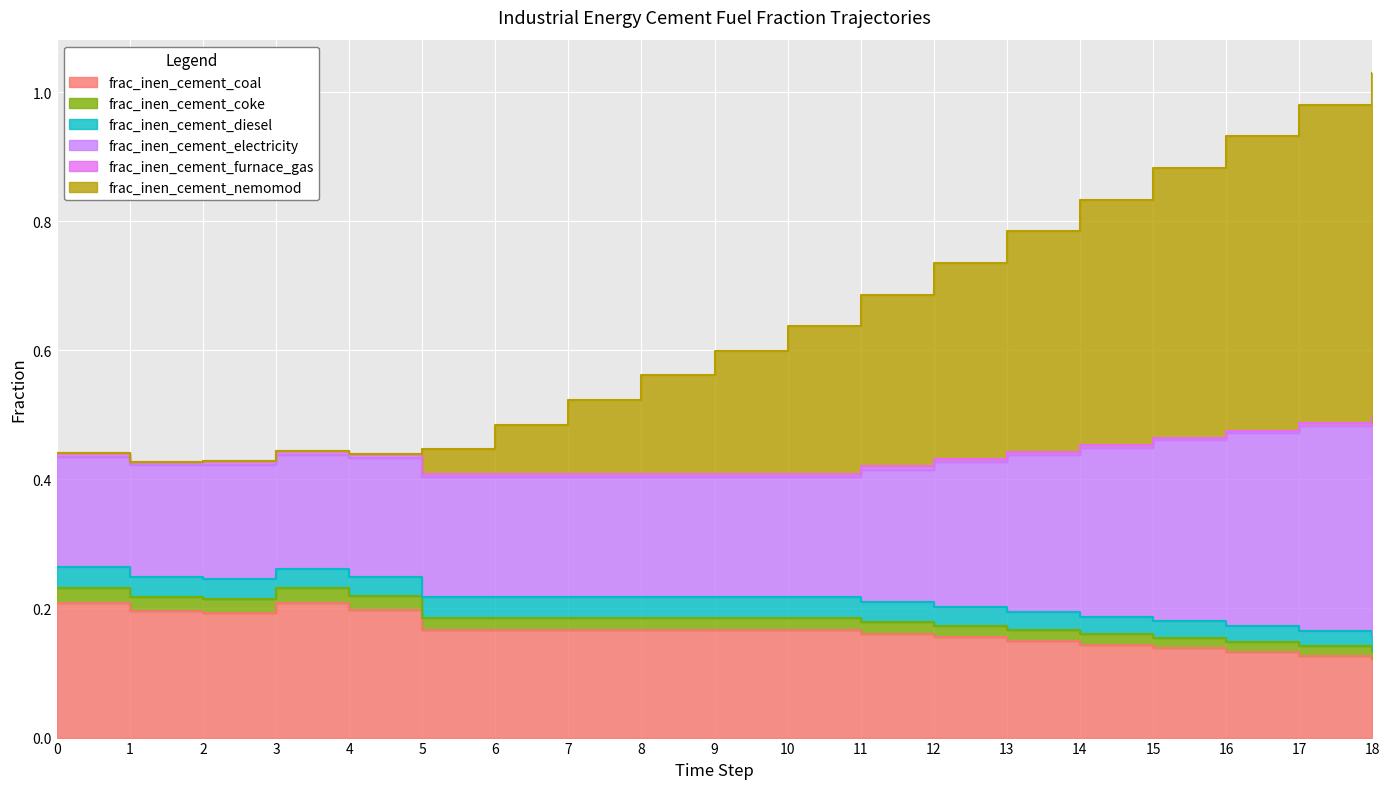

True or false: frac_inen_cement_coke and frac_inen_cement_coal cross at least once.

False